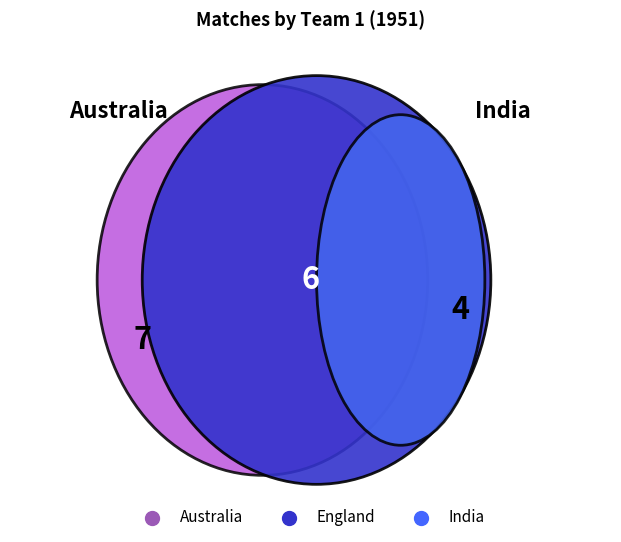

What is the total percentage of England and Australia?

76.5%